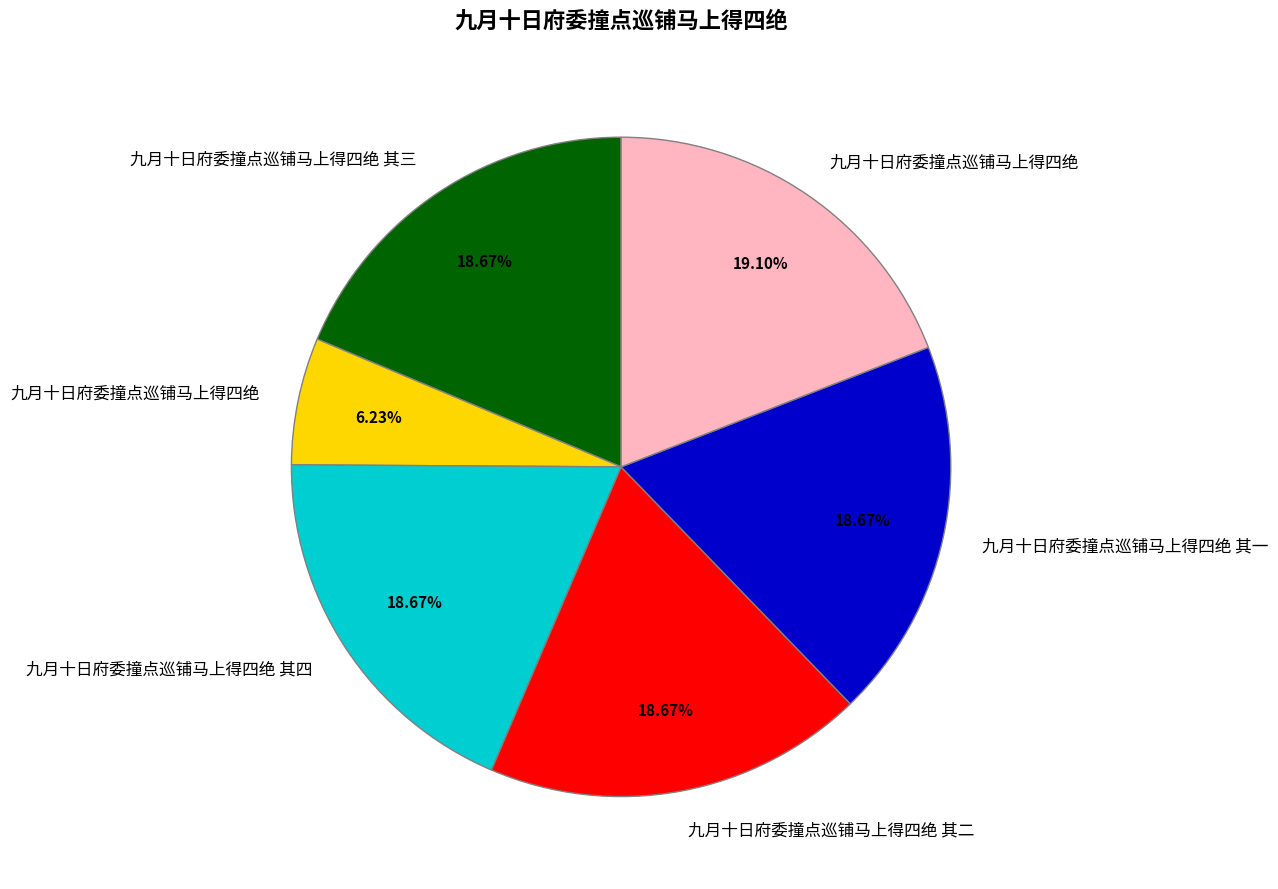

Is there any slice that represents more than half of the pie?

No